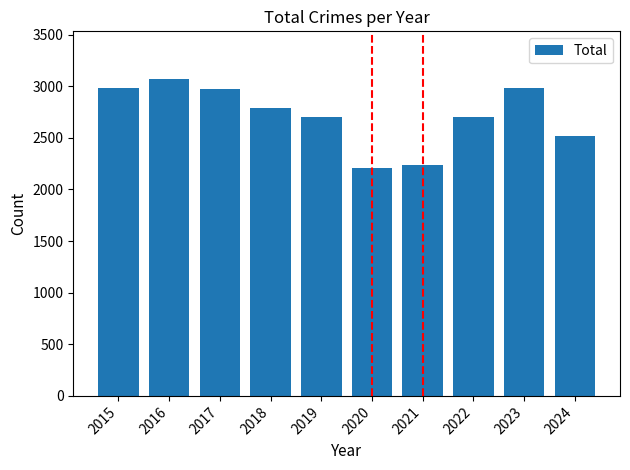

Approximately how many times larger is the value at 2023 compared to 2019?

1.1